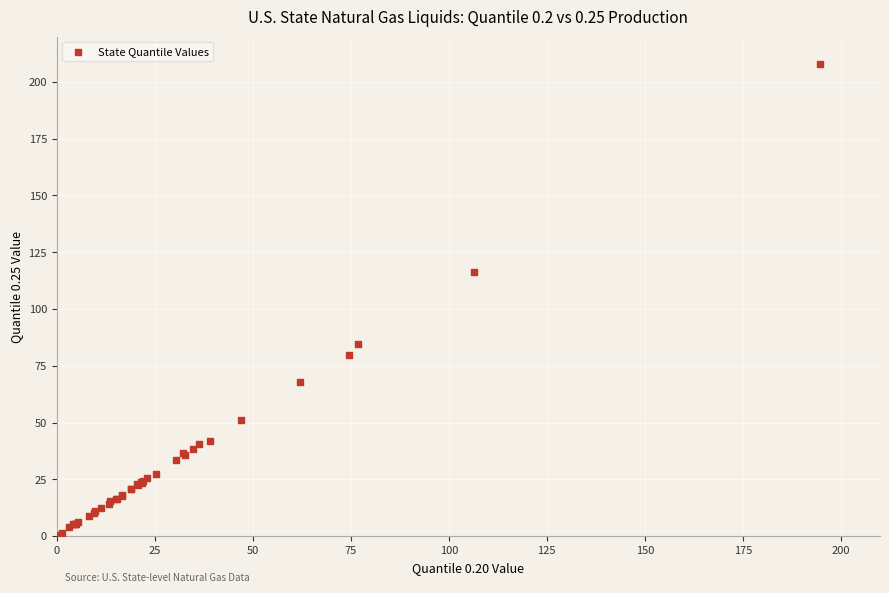

What Y value in the scatter plot is closest to 104?

116.3